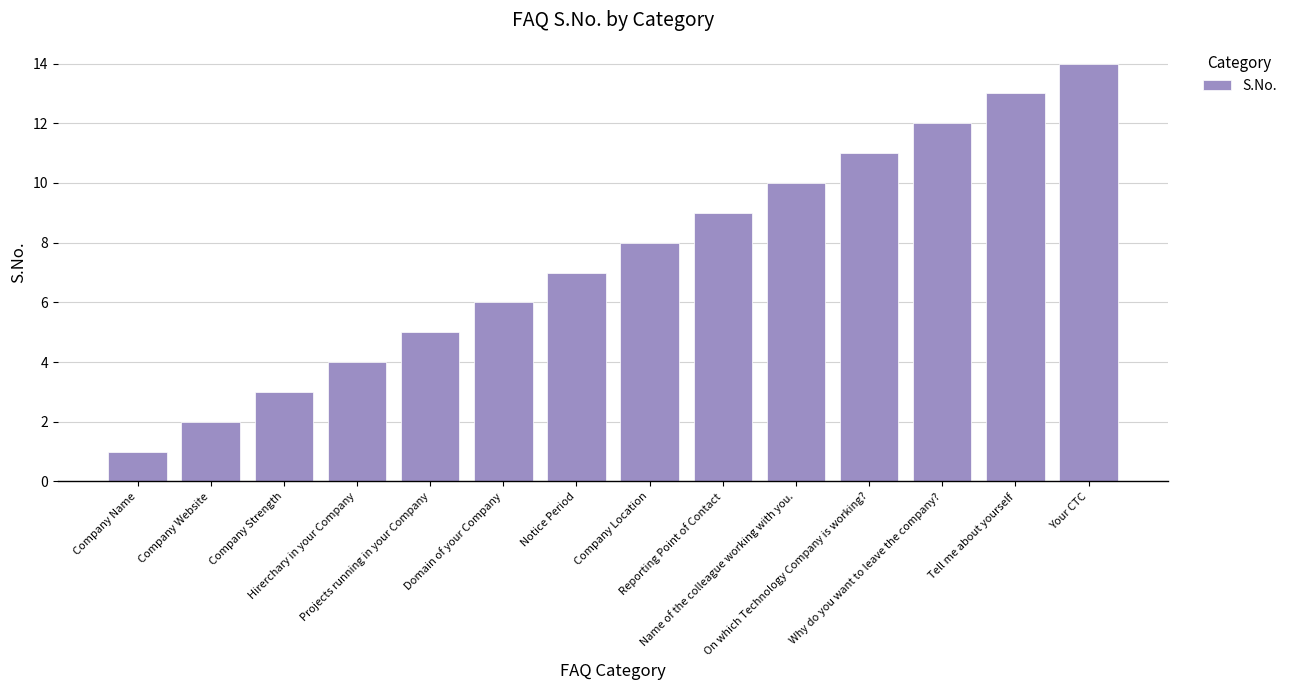

What is the sum of all values?

105